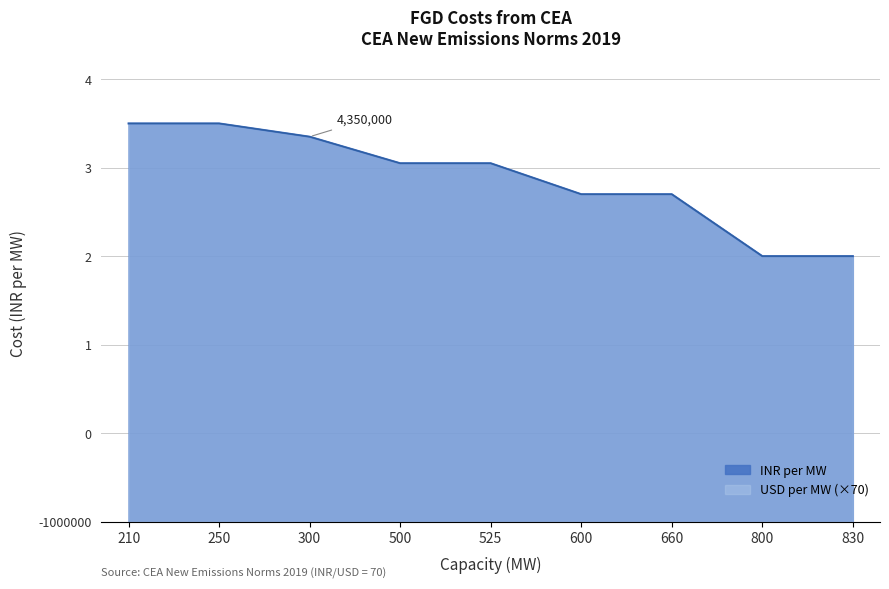

Reading left to right, transcribe all the data shown in this chart.

INR per MW: 210=4500000	250=4500000	300=4350000	500=4050000	525=4050000	600=3700000	660=3700000	800=3000000	830=3000000
USD per MW: 210=4500000	250=4500000	300=4350000	500=4050000	525=4050000	600=3700000	660=3700000	800=3000000	830=3000000